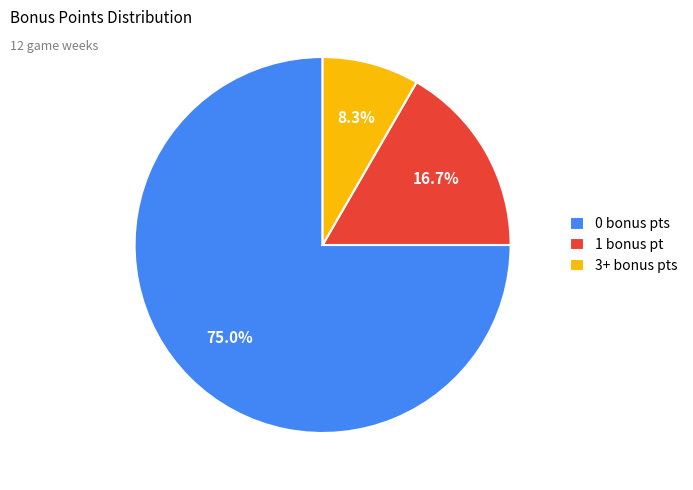

What is the largest slice in the pie chart?

0 bonus pts